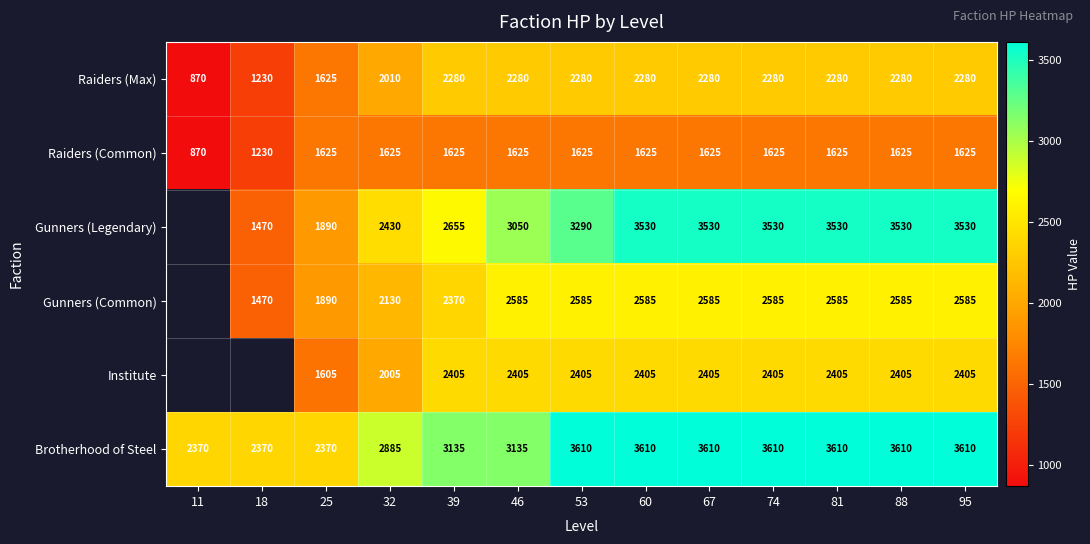

What is the total value across all series at 60?

16035